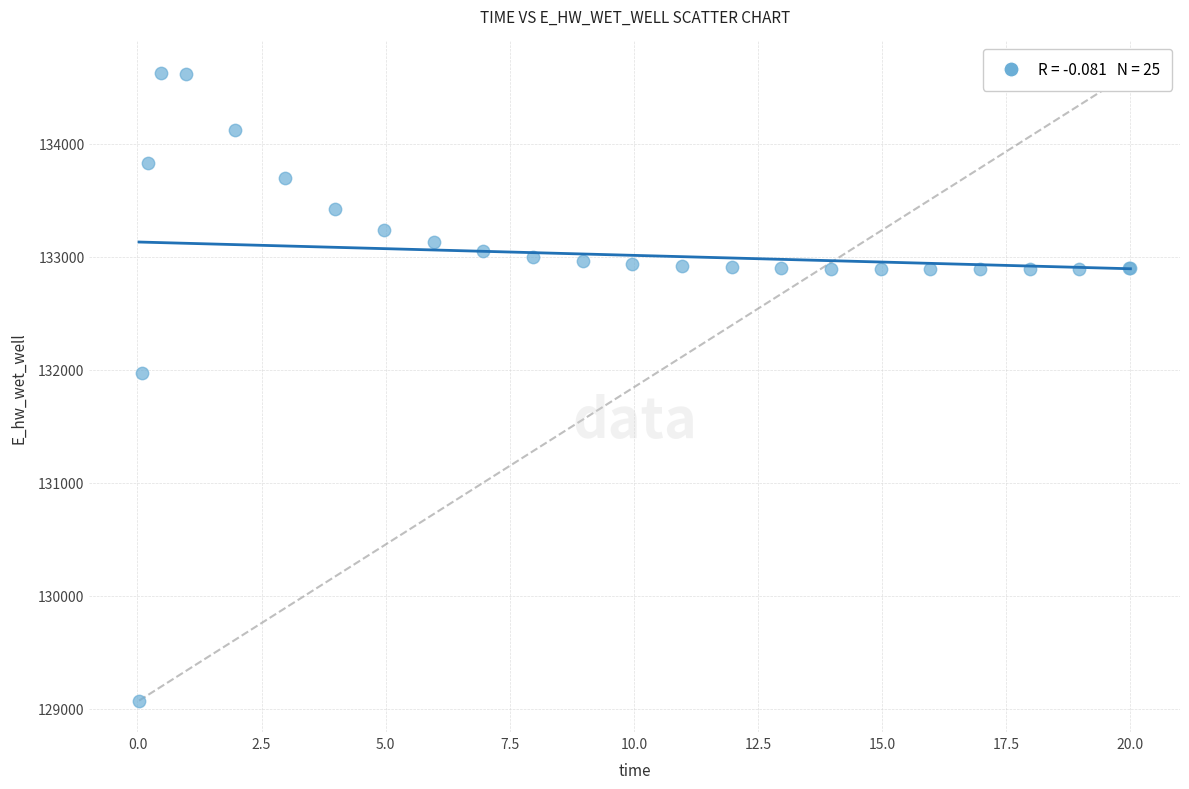

What Y value in the scatter plot is closest to 131849?

131970.2